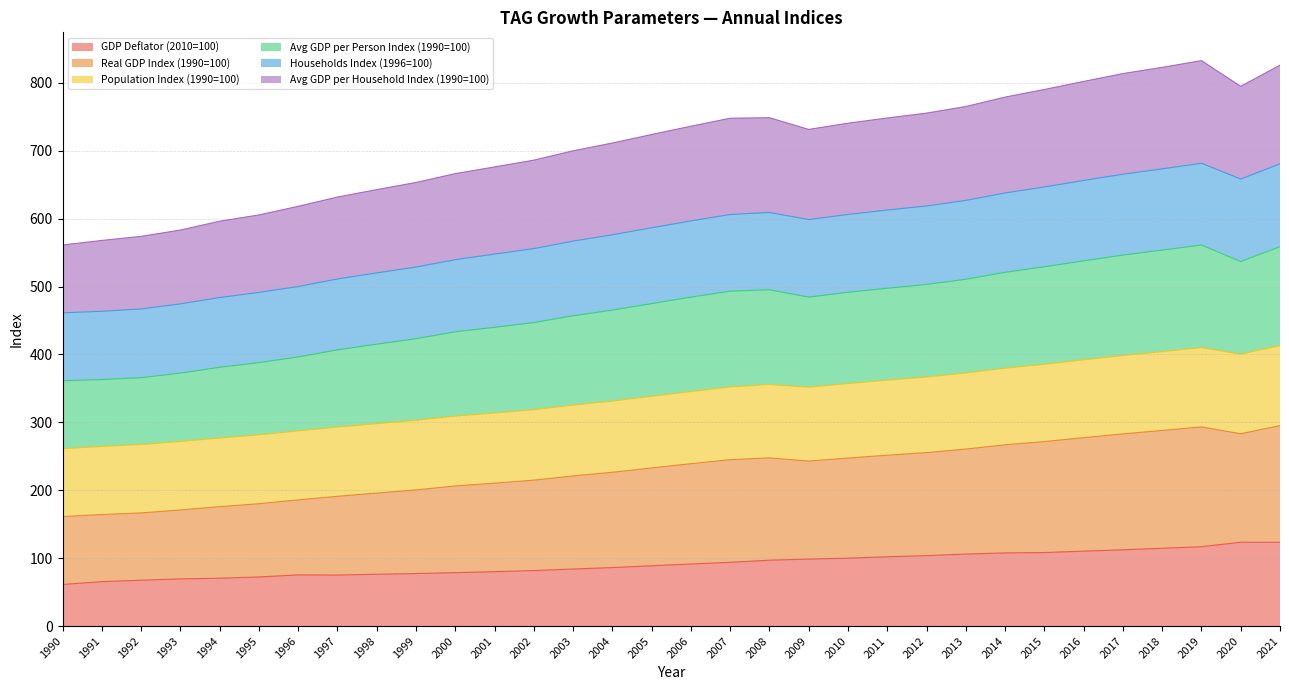

List the labels in order of GDP Deflator (2010=100) value, largest first.

2020, 2021, 2019, 2018, 2017, 2016, 2015, 2014, 2013, 2012, 2011, 2010, 2009, 2008, 2007, 2006, 2005, 2004, 2003, 2002, 2001, 2000, 1999, 1998, 1996, 1997, 1995, 1994, 1993, 1992, 1991, 1990